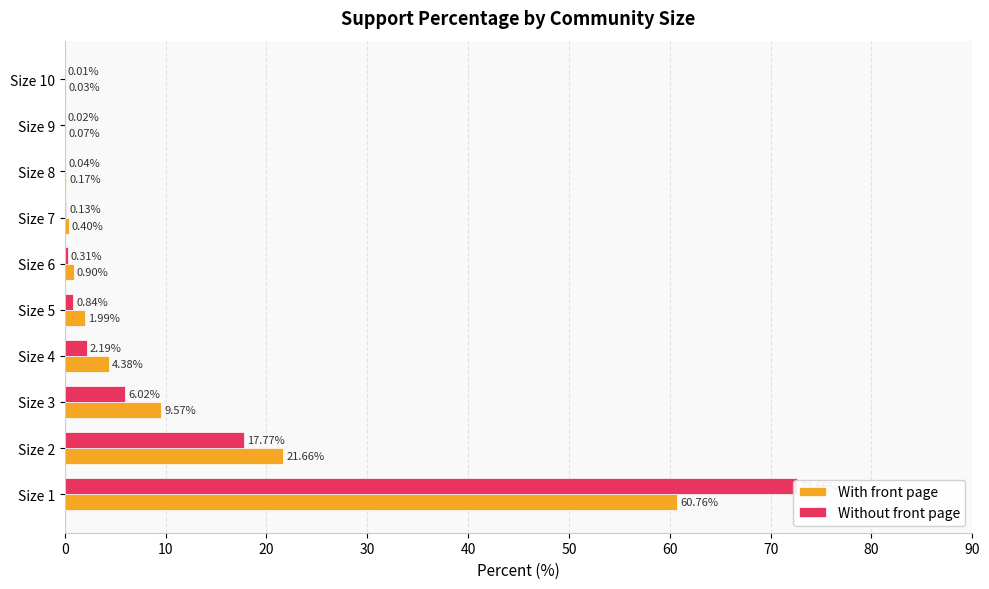

How many distinct data groups are displayed?

2